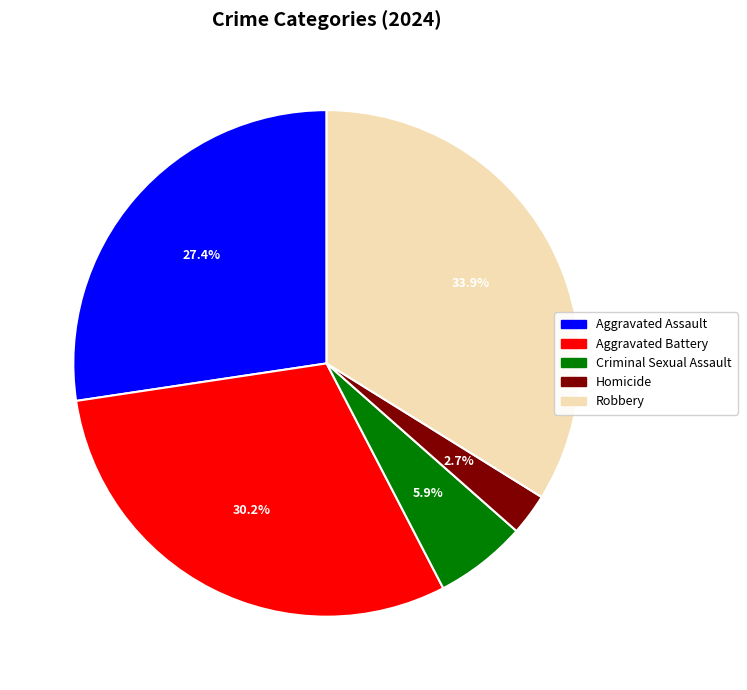

Is Aggravated Assault the majority of the pie?

No